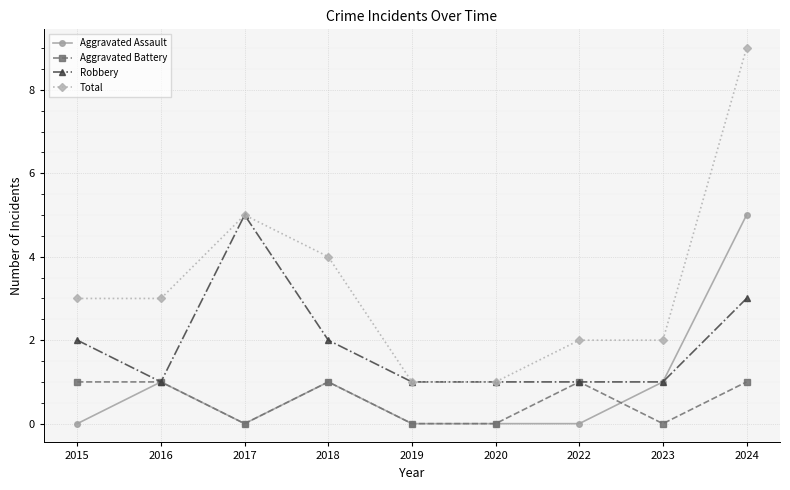

Is it true that Total equals 3 at 2023?

False